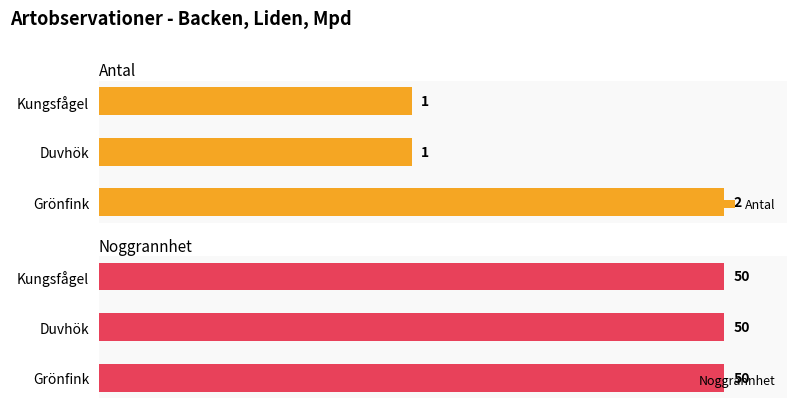

How many categories are shown in the chart?

3